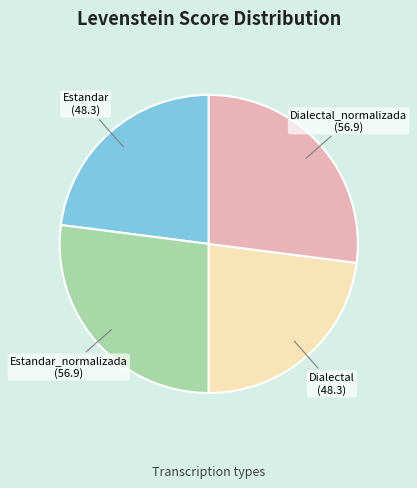

Approximately how many times larger is the value at Estandar_normalizada compared to Dialectal_normalizada?

1.0